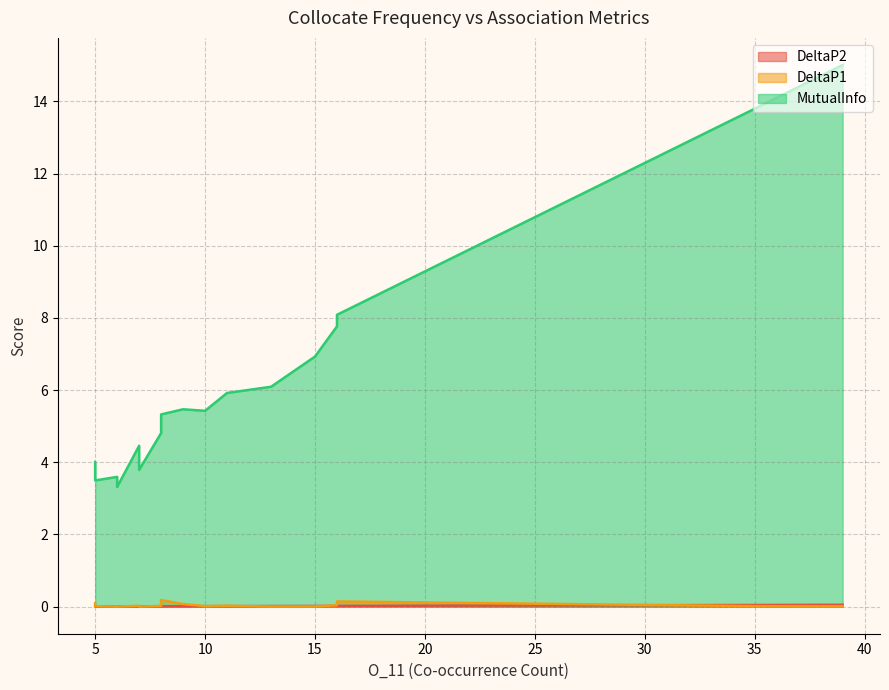

How many lines are shown in the chart?

3